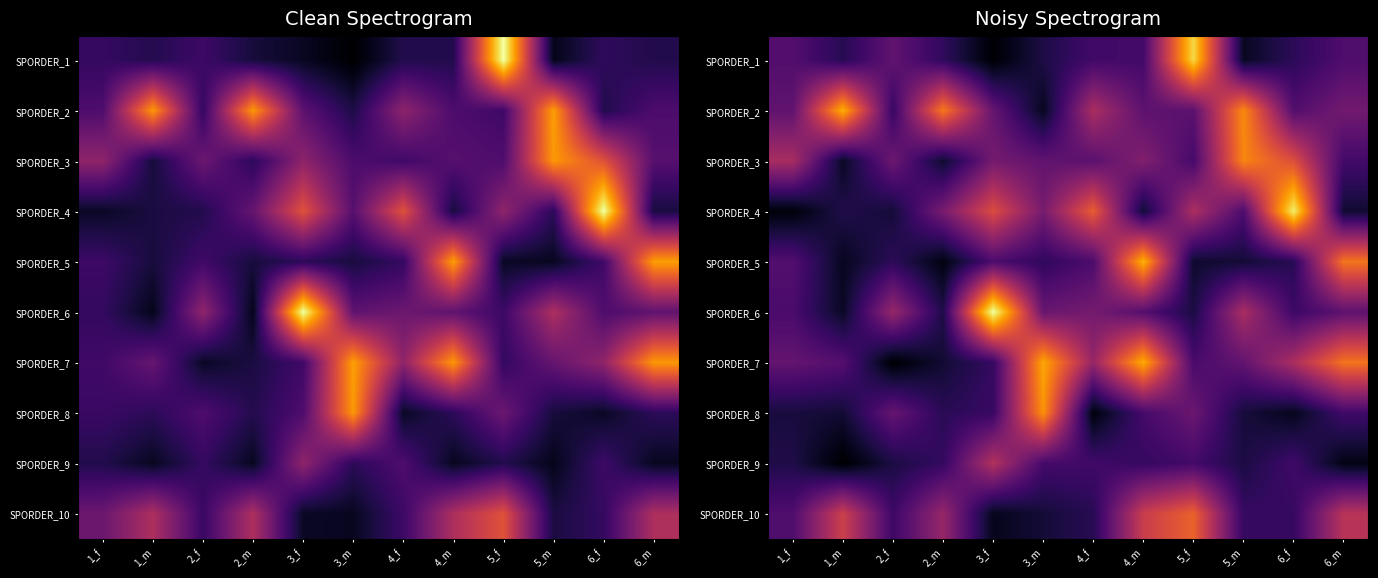

What is the difference between the SPORDER_9 values at 2_m and 4_f?

13.4